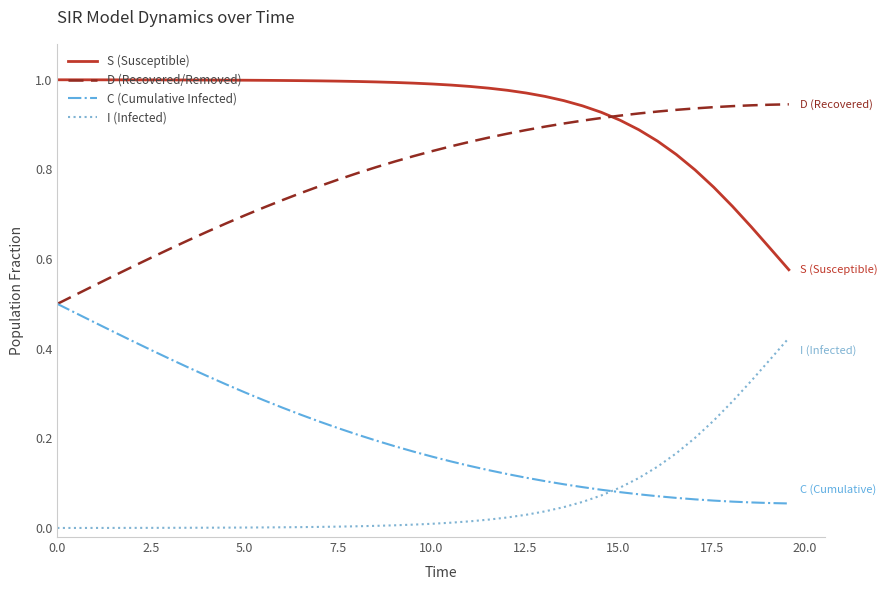

Rank the series by their maximum value, from highest to lowest.

S (Susceptible), D (Recovered/Removed), C (Cumulative Infected), I (Infected)